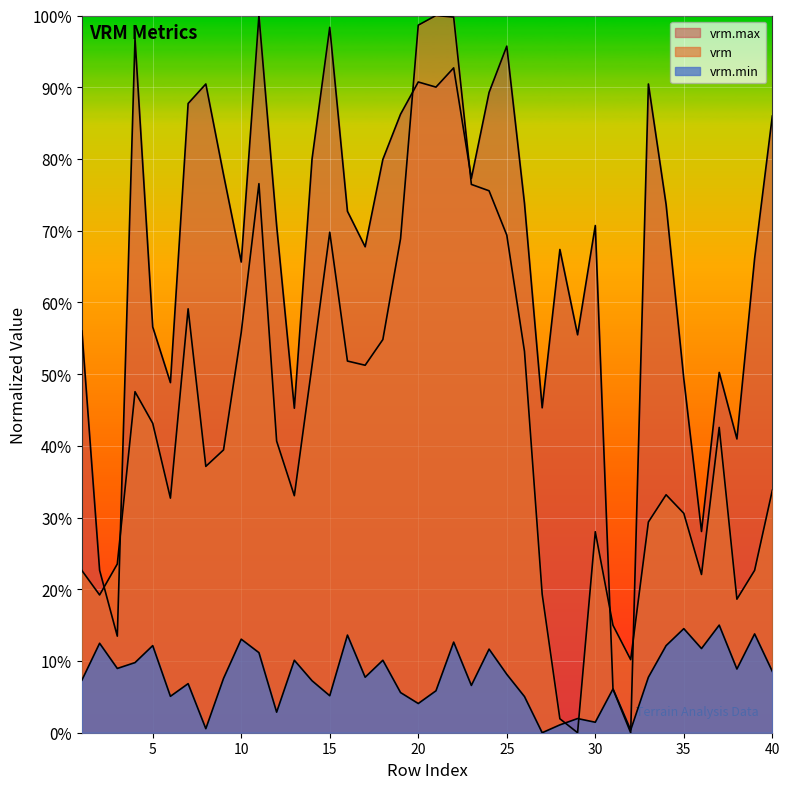

Rank the categories by vrm.max value from lowest to highest.

32, 31, 3, 2, 36, 38, 13, 27, 6, 35, 37, 29, 1, 5, 10, 39, 28, 17, 12, 30, 16, 34, 26, 23, 9, 18, 14, 40, 19, 7, 24, 21, 8, 33, 20, 22, 25, 4, 15, 11